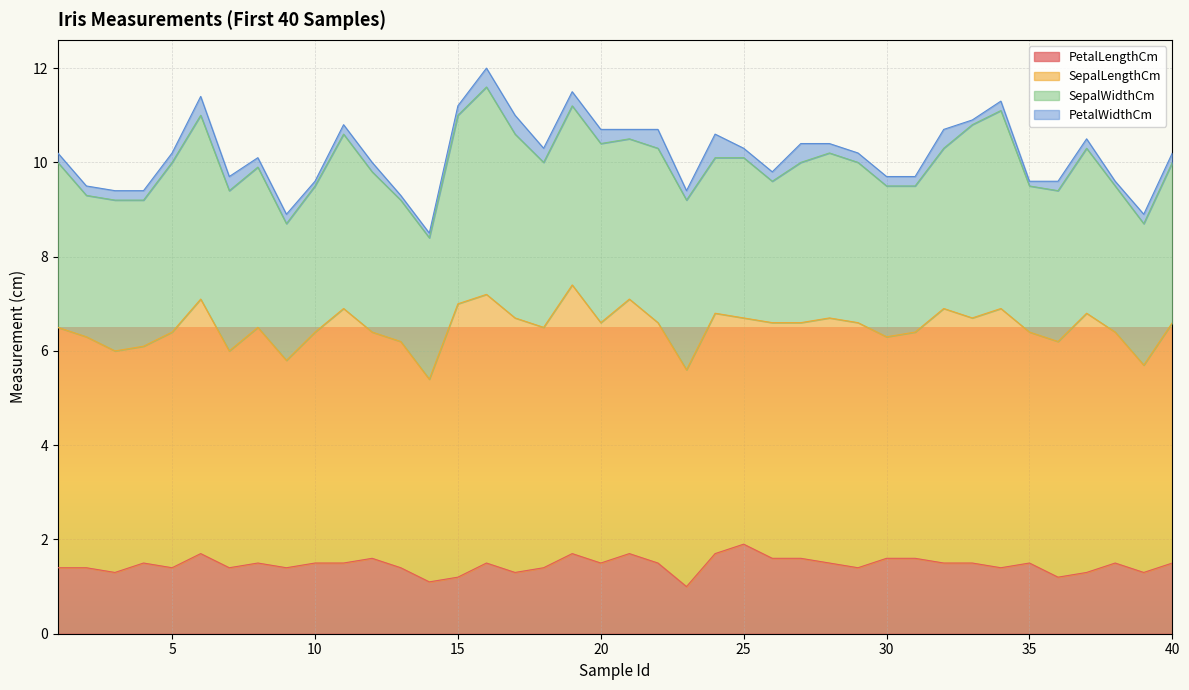

Is it true that SepalWidthCm equals 1.3 at 13?

False